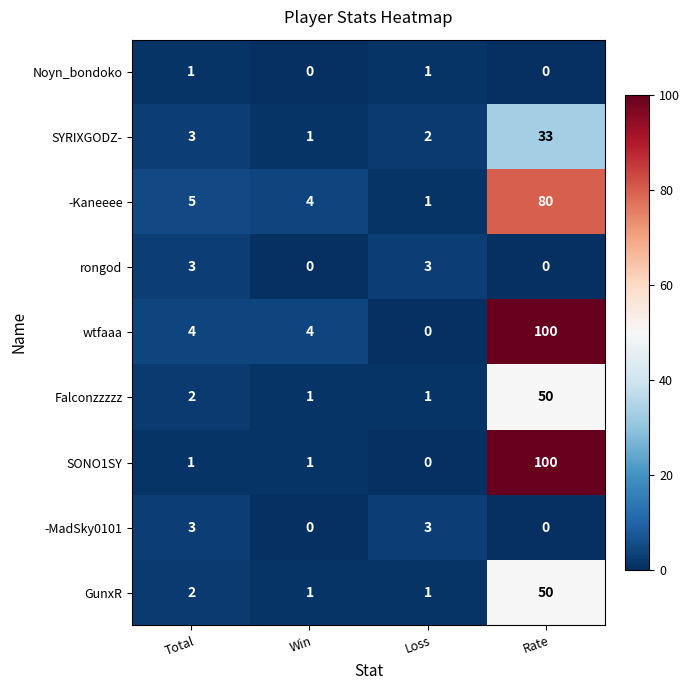

List the labels in order of SYRIXGODZ- value, largest first.

Rate, Total, Loss, Win